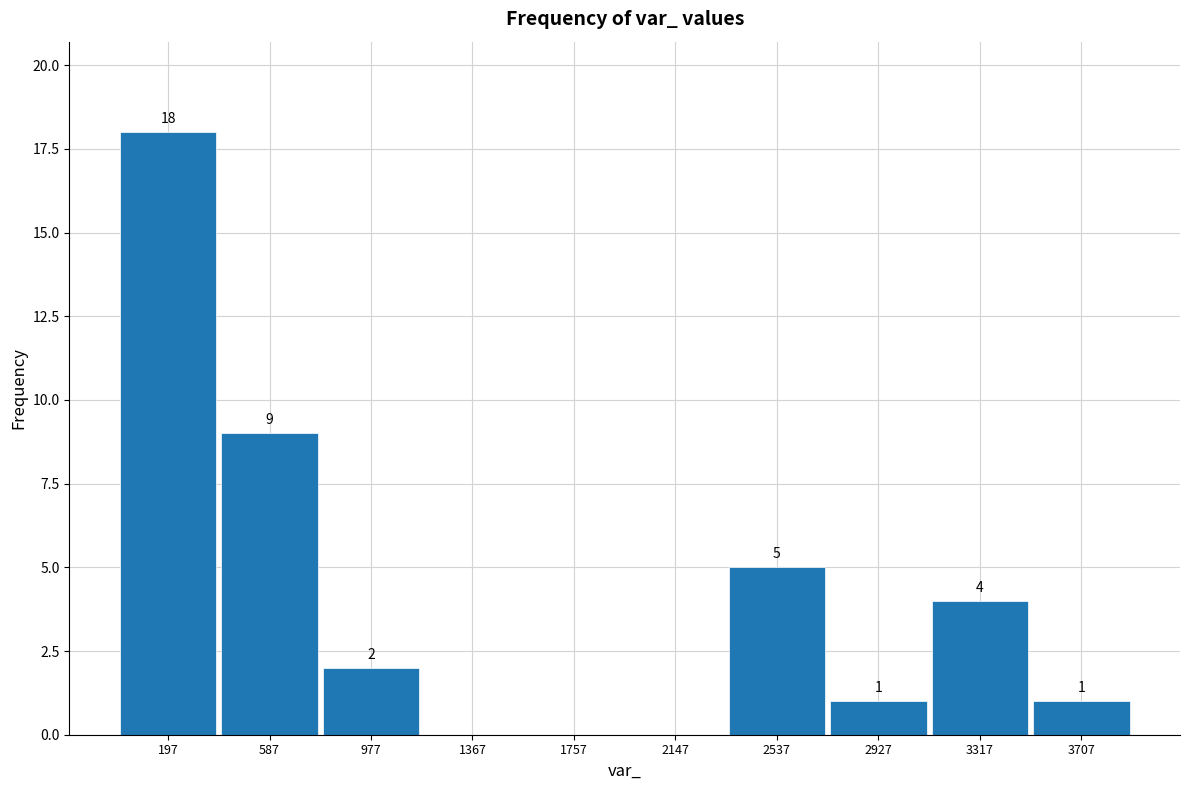

Which range on the x-axis has the tallest bar?

0 to 400